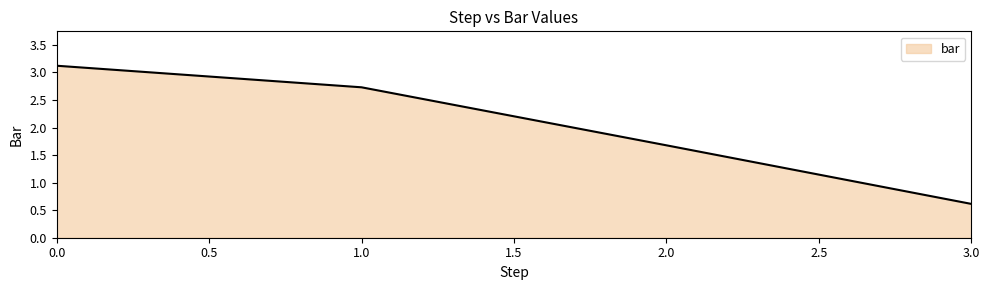

Reading left to right, extract all data points from this chart.

3.1	2.7	1.7	0.6